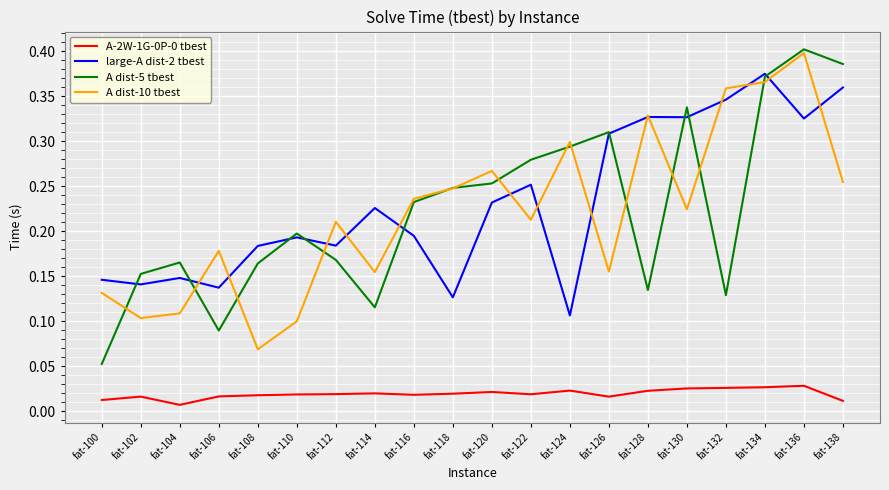

True or false: A dist-5 tbest has more than 1 interior local peaks.

True